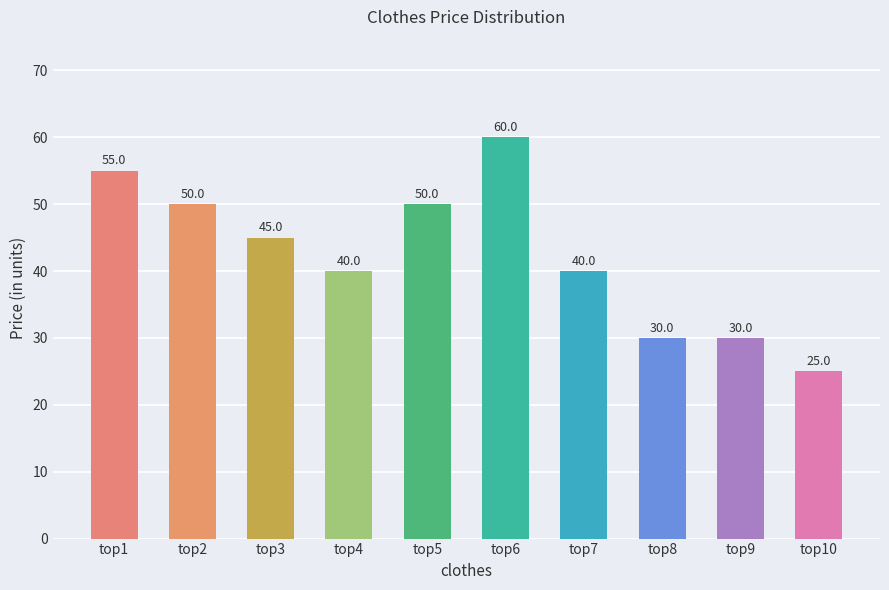

The chart shows a value of 34 at top10. True or false?

False